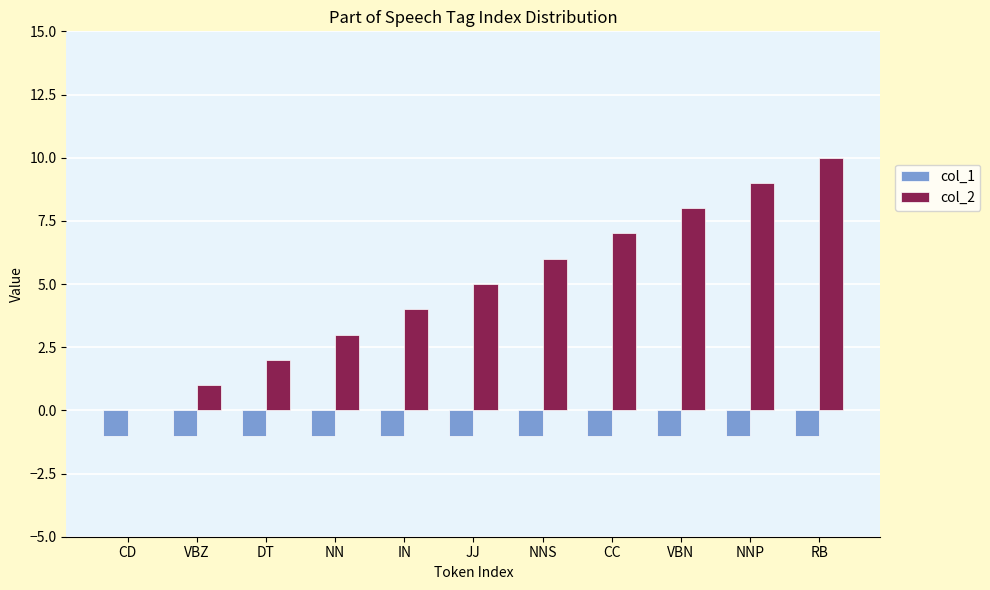

At which label does col_2 reach its peak?

RB